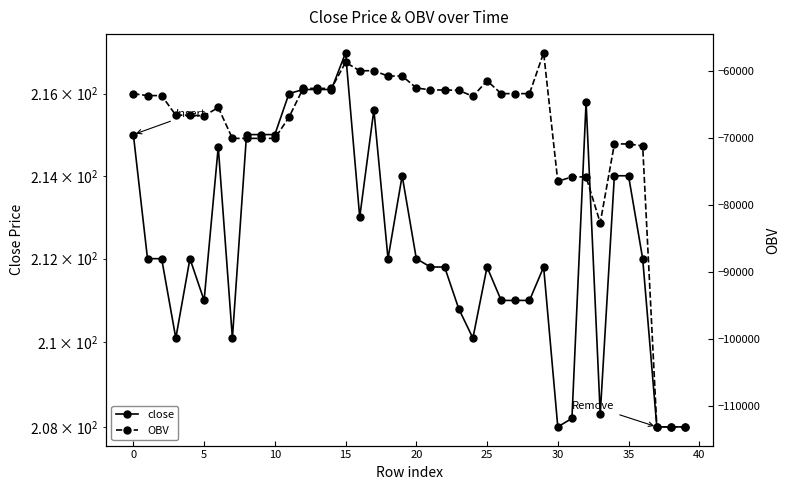

List the series in order of their overall mean, highest first.

close, OBV